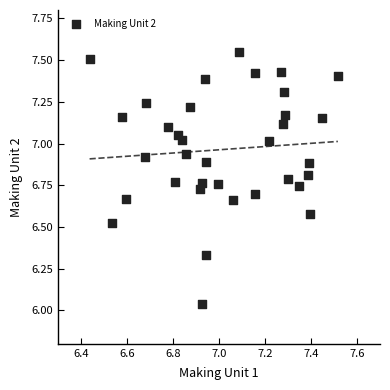

What is the range of Y values (max minus min)?

1.5